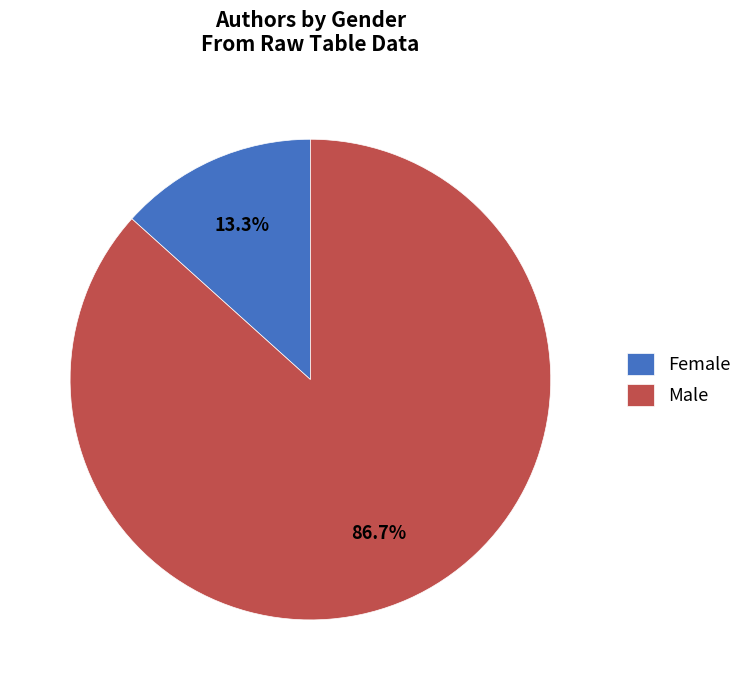

Between Male and Female, which is larger?

Male